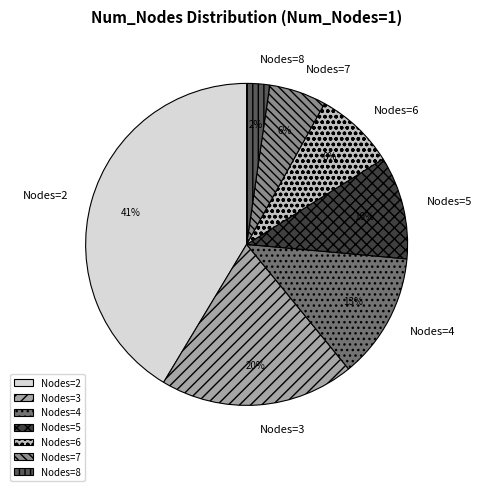

How many slices are in this pie chart?

7